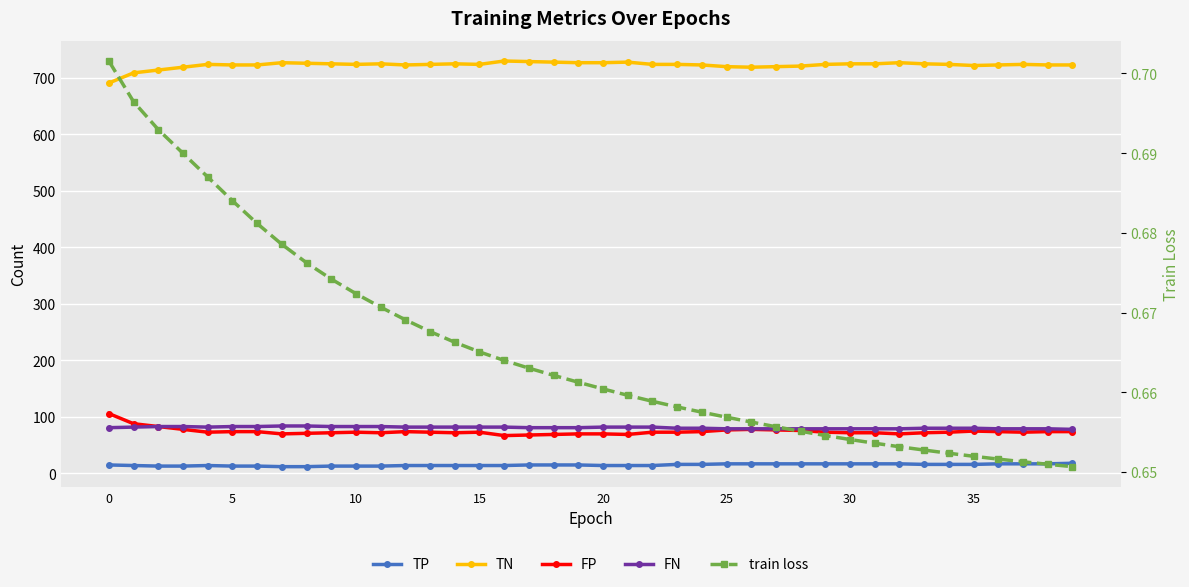

How many train loss values are between 0 and 1?

40